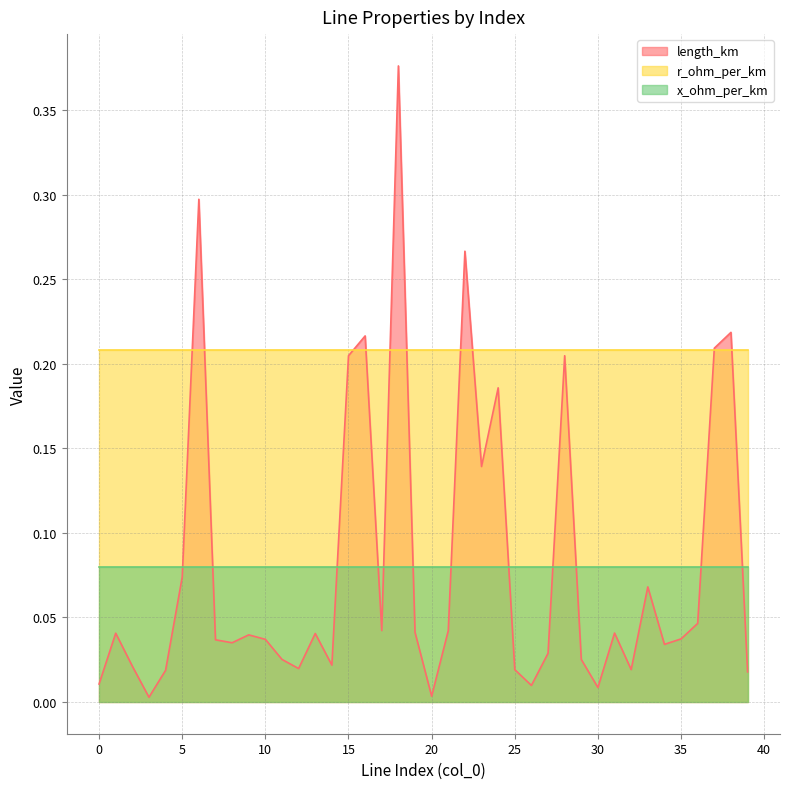

Which series has the largest range (max minus min)?

length_km